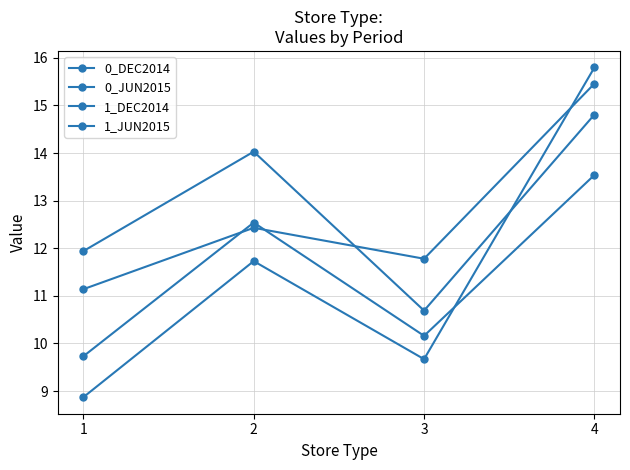

What is the average value of the 0_JUN2015 series?

11.5